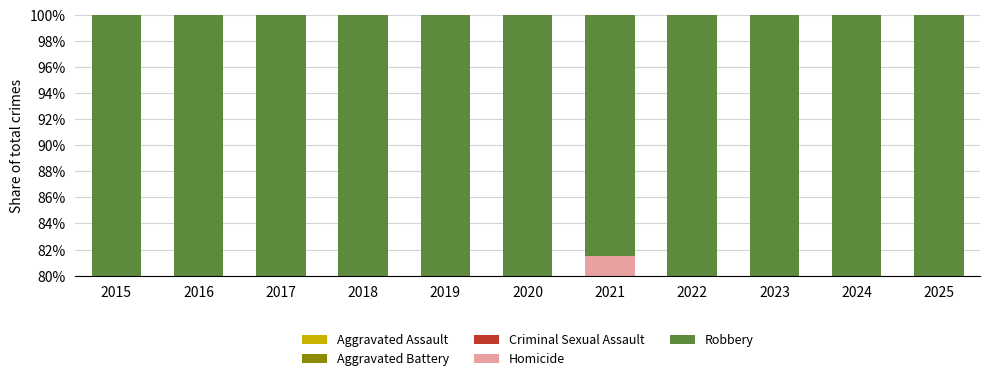

Does the chart contain any negative values?

No